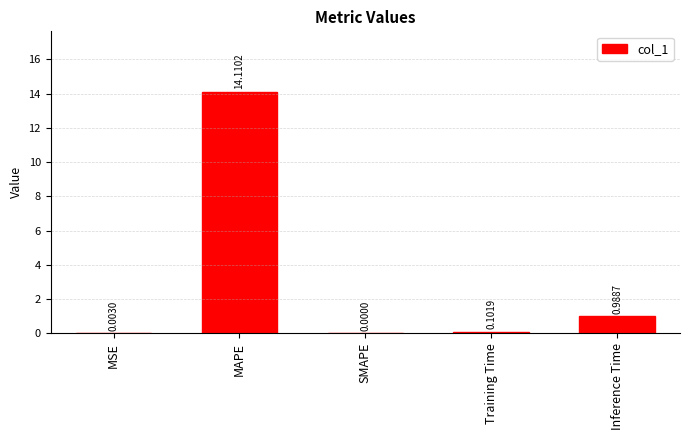

At which label is the value closest to 7?

Inference Time